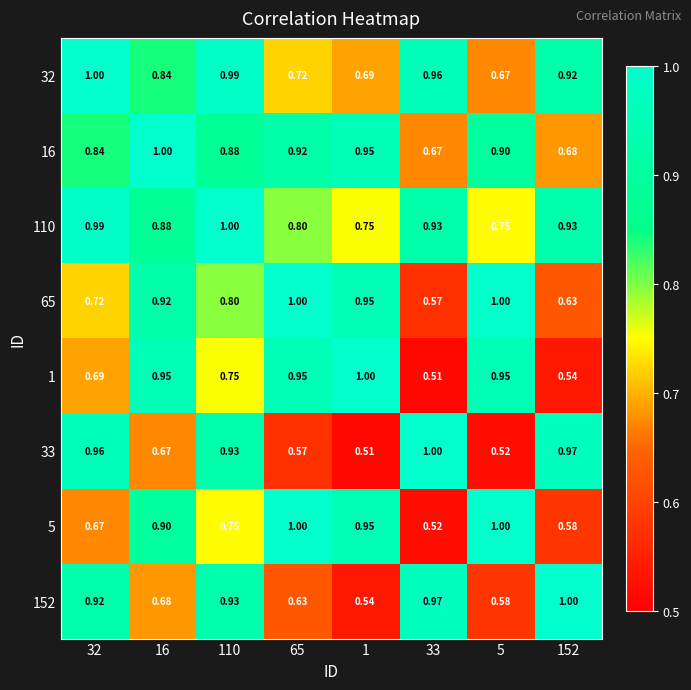

At which category is the sum across all series the highest?

110